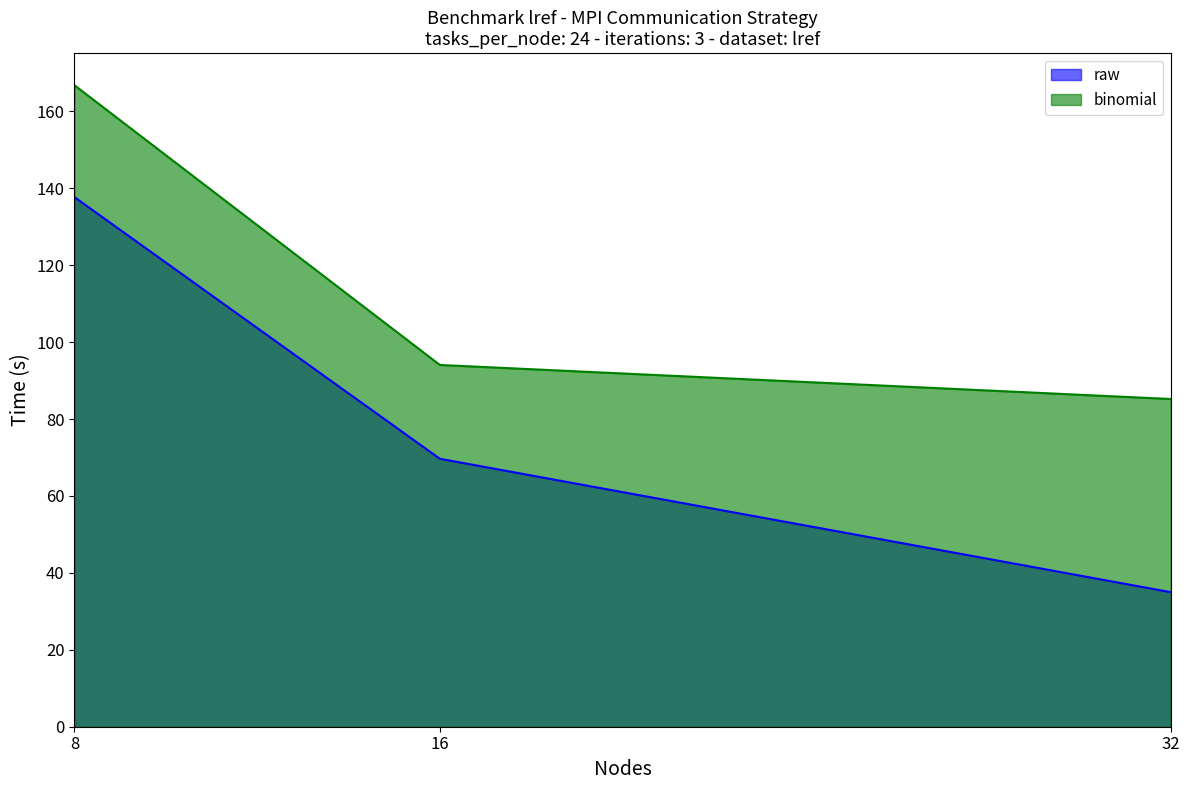

Which series changed the most between 8 and 32?

raw